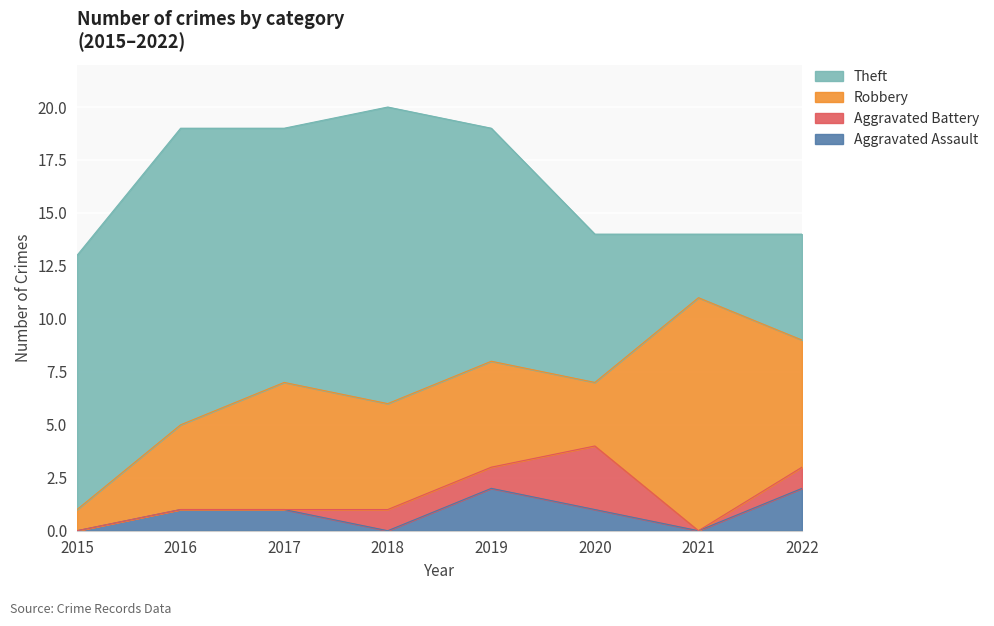

List the series in order of their peak value, highest first.

Theft, Robbery, Aggravated Battery, Aggravated Assault